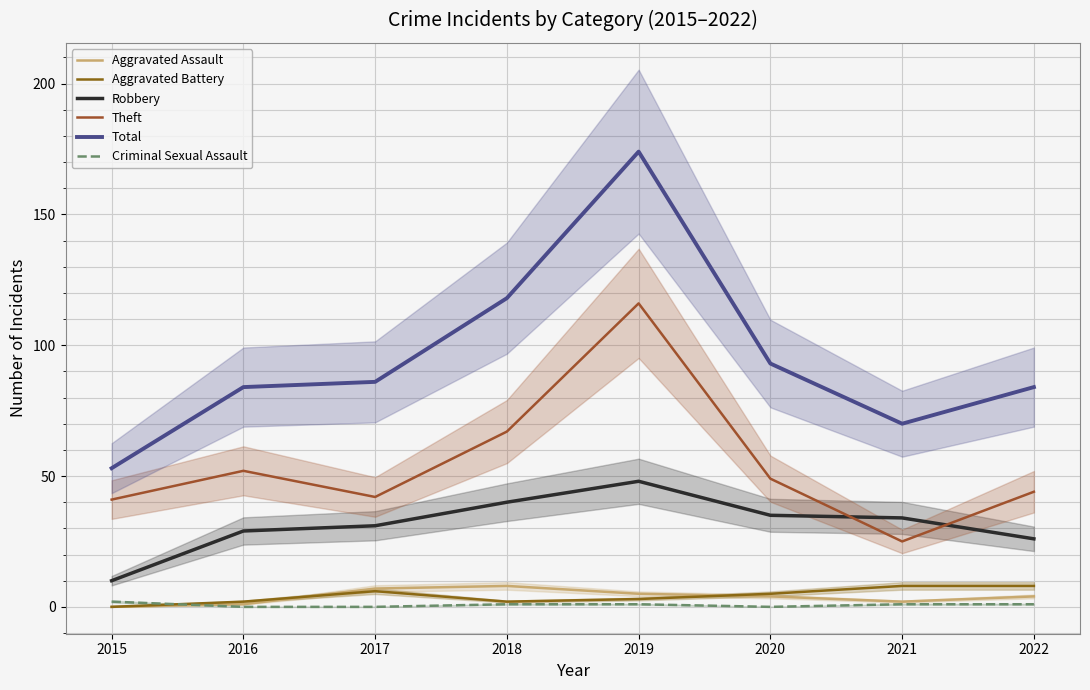

Reading right to left, extract all data points from this chart.

Aggravated Assault: 2022=4	2021=2	2020=4	2019=5	2018=8	2017=7	2016=1	2015=0
Aggravated Battery: 2022=8	2021=8	2020=5	2019=3	2018=2	2017=6	2016=2	2015=0
Robbery: 2022=26	2021=34	2020=35	2019=48	2018=40	2017=31	2016=29	2015=10
Theft: 2022=44	2021=25	2020=49	2019=116	2018=67	2017=42	2016=52	2015=41
Total: 2022=84	2021=70	2020=93	2019=174	2018=118	2017=86	2016=84	2015=53
Criminal Sexual Assault: 2022=1	2021=1	2020=0	2019=1	2018=1	2017=0	2016=0	2015=2